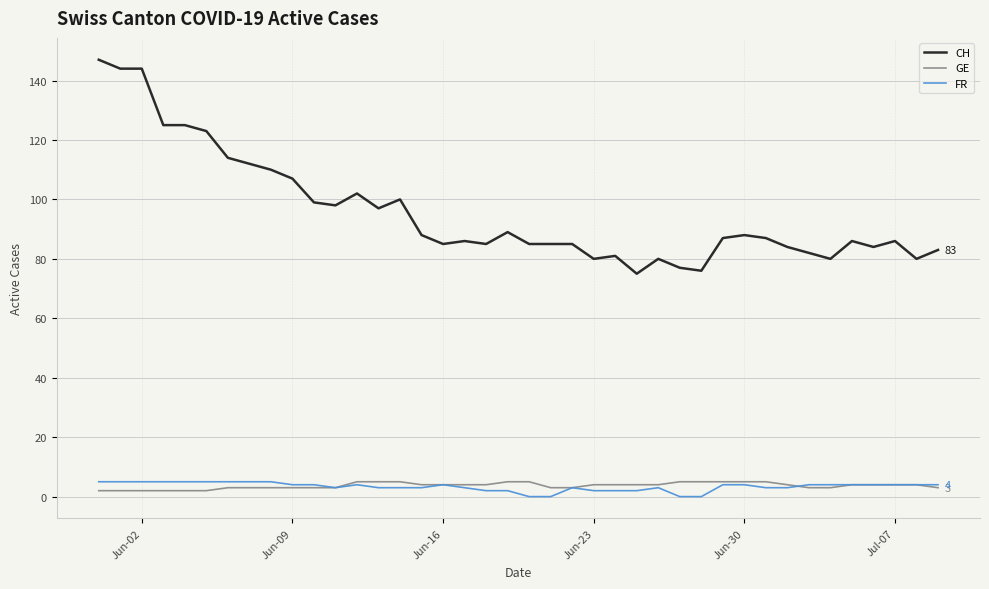

Count the number of categories in the chart.

40